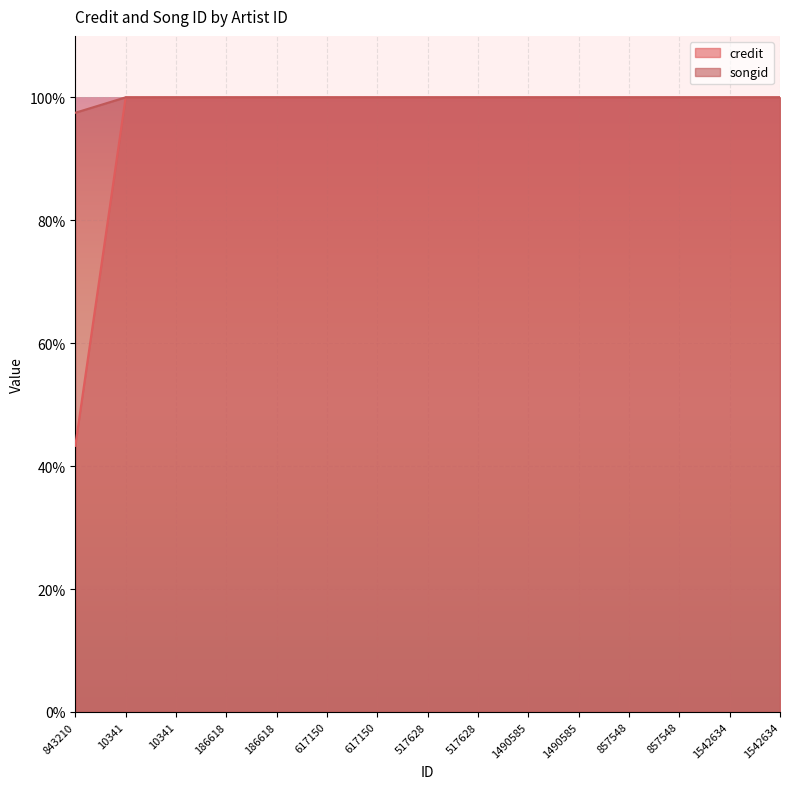

Rank the series by their average value, from highest to lowest.

songid, credit